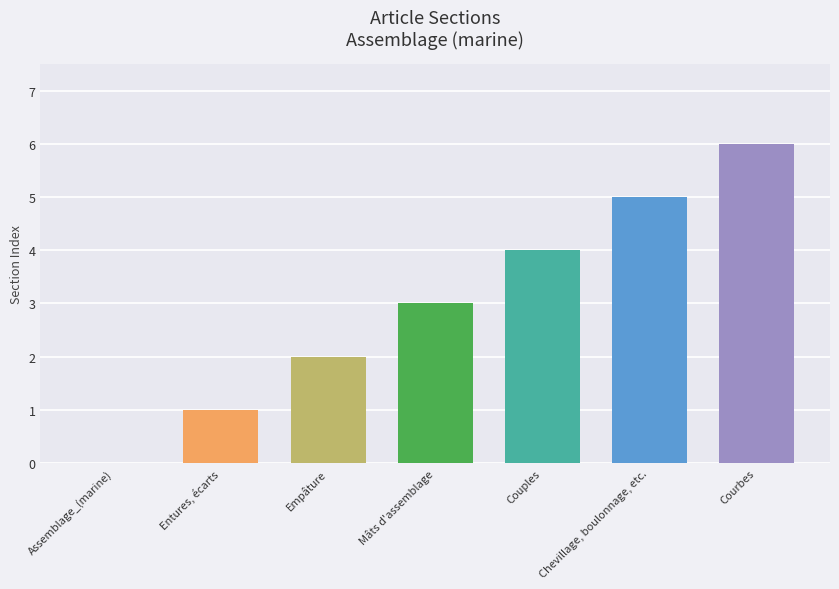

Count the number of categories in the chart.

7